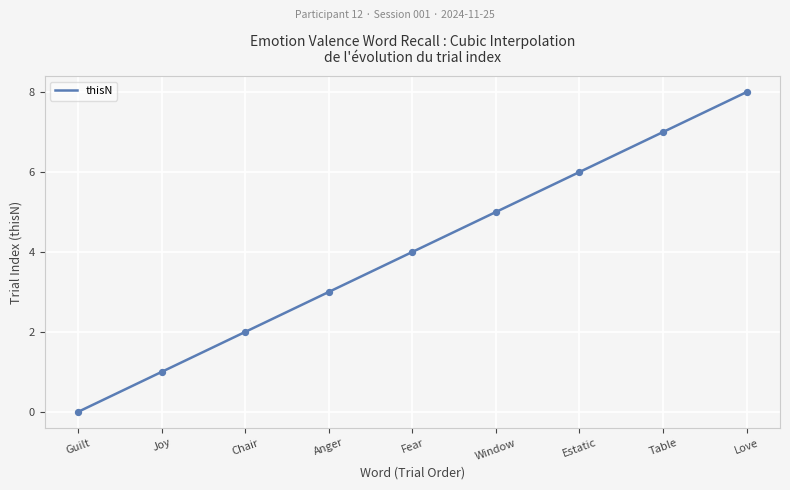

At which category is the sum across all series the highest?

Love